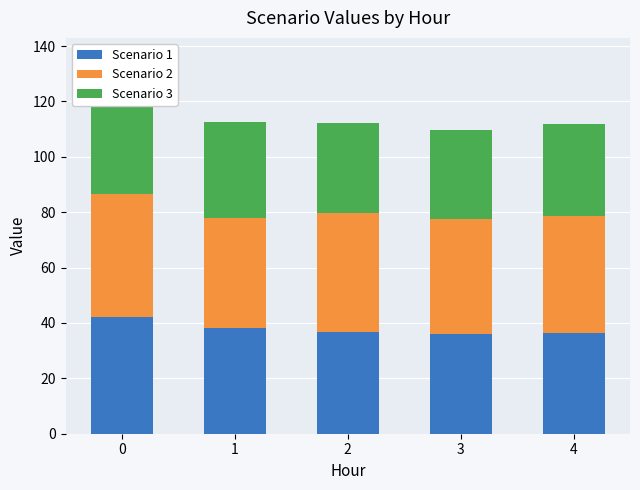

True or false: Scenario 3 has a value of 17.8 at 3.

False